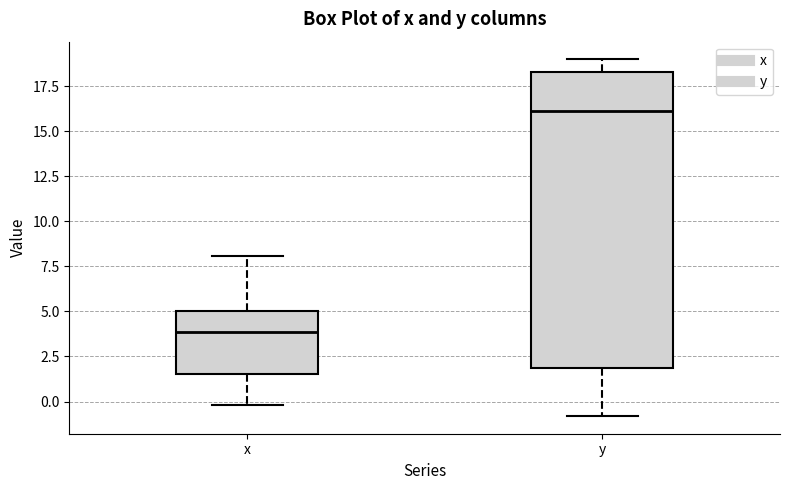

Reading left to right, read every box against the y-axis: the position of its median line, the range the box covers, and the ends of its whiskers. The values are not printed on the chart, so give them approximately, as read against the axis.

x: median 4.0, box 1.5 to 5.0, whiskers 0.0 to 8.0
y: median 16.0, box 2.0 to 18.5, whiskers -1.0 to 19.0